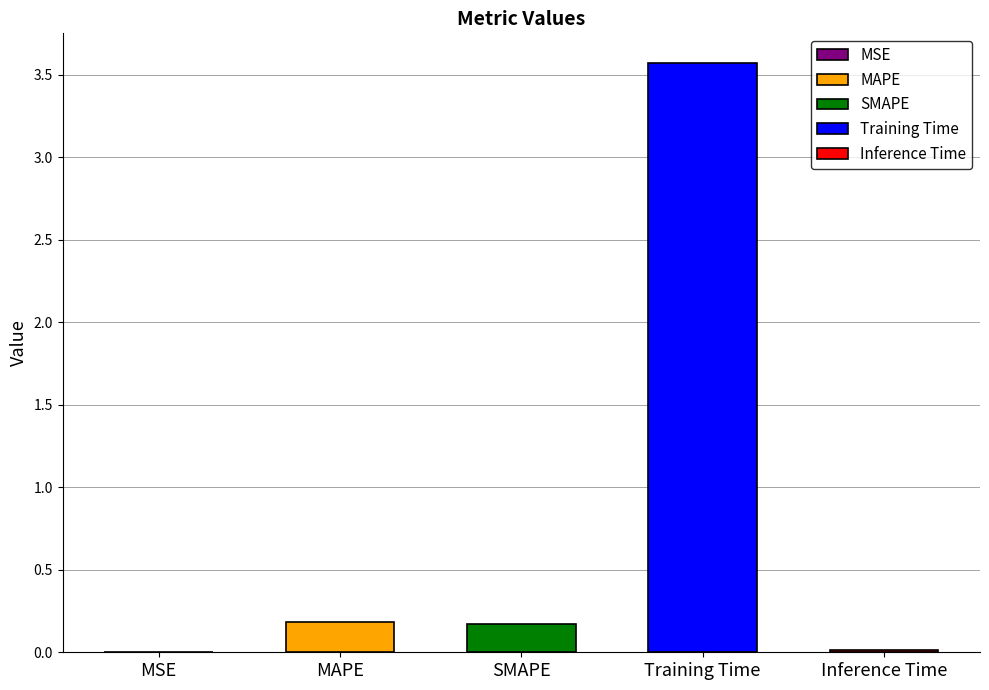

What is the greatest value displayed?

3.6